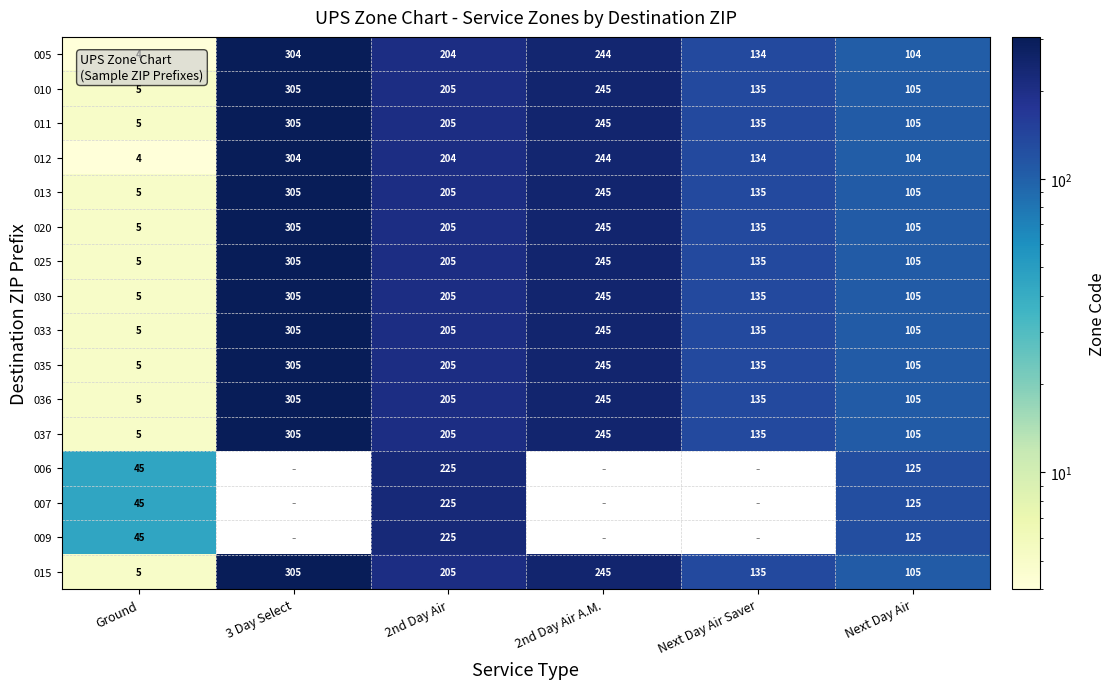

Is the value of 013 at Next Day Air Saver greater than the value of 037 at 3 Day Select?

No